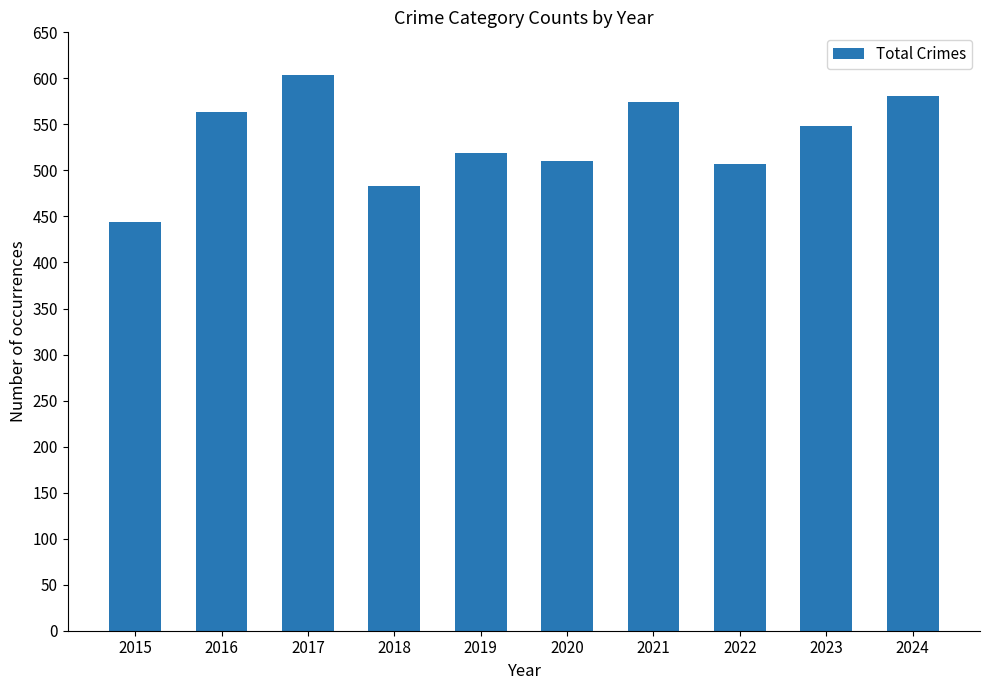

What is the sum of all values?

5333